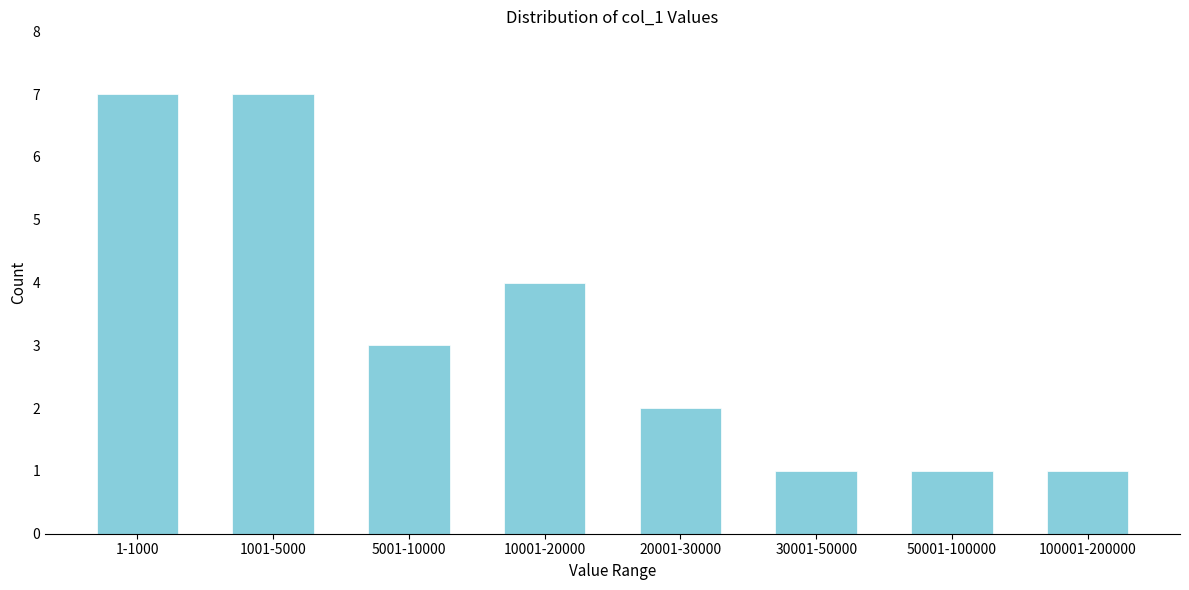

Reading left to right, what are all the values shown in this chart?

7	7	3	4	2	1	1	1